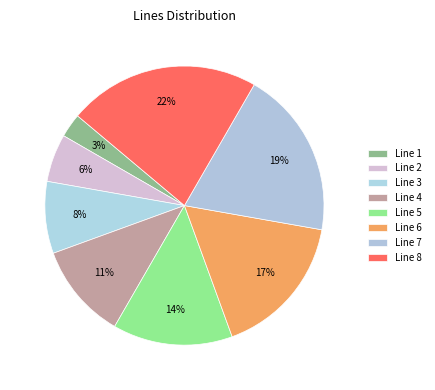

What is the smallest slice in the pie chart?

Line 1